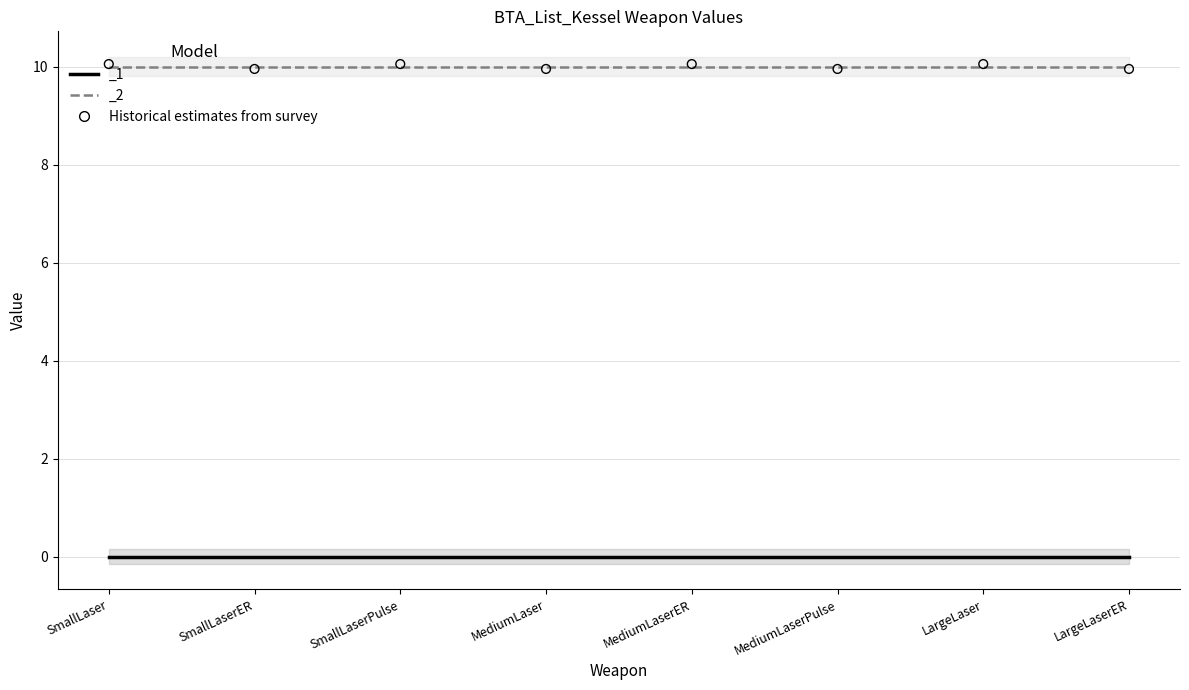

Between SmallLaser and SmallLaserER, which is larger?

SmallLaser